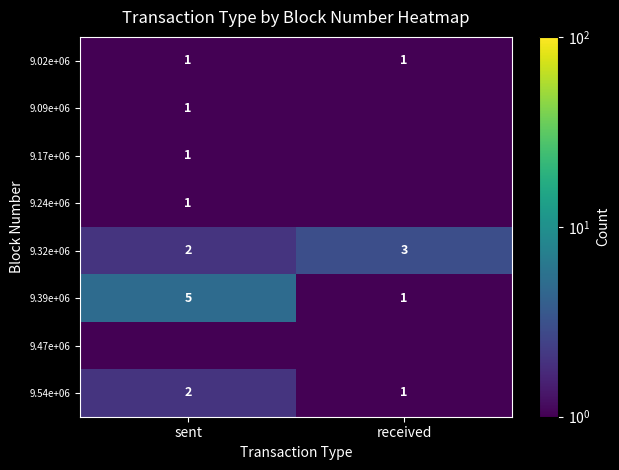

At how many categories does at least one series exceed 2?

2